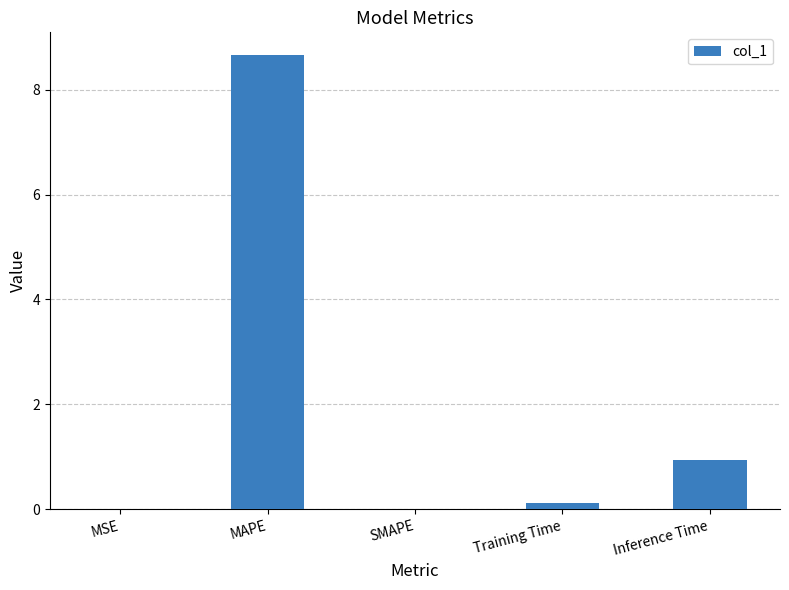

Between MSE and Training Time, which is larger?

Training Time